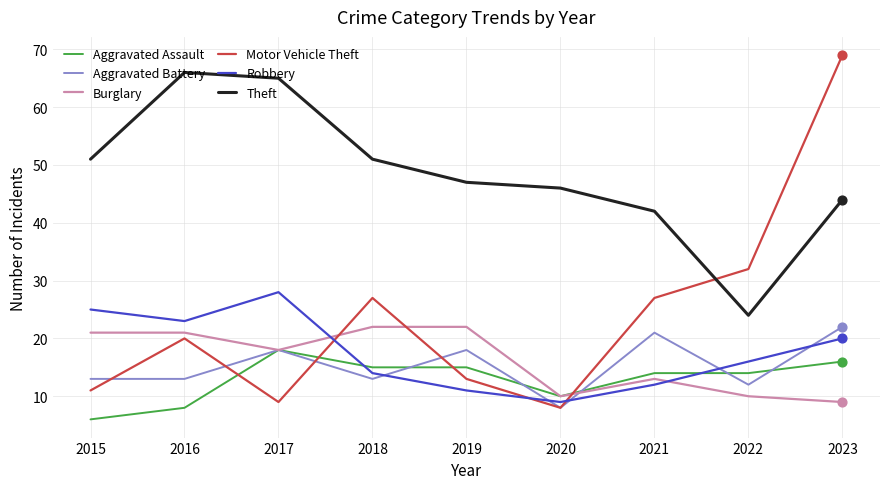

What are all the series names shown in the legend?

Aggravated Assault, Aggravated Battery, Burglary, Motor Vehicle Theft, Robbery, Theft